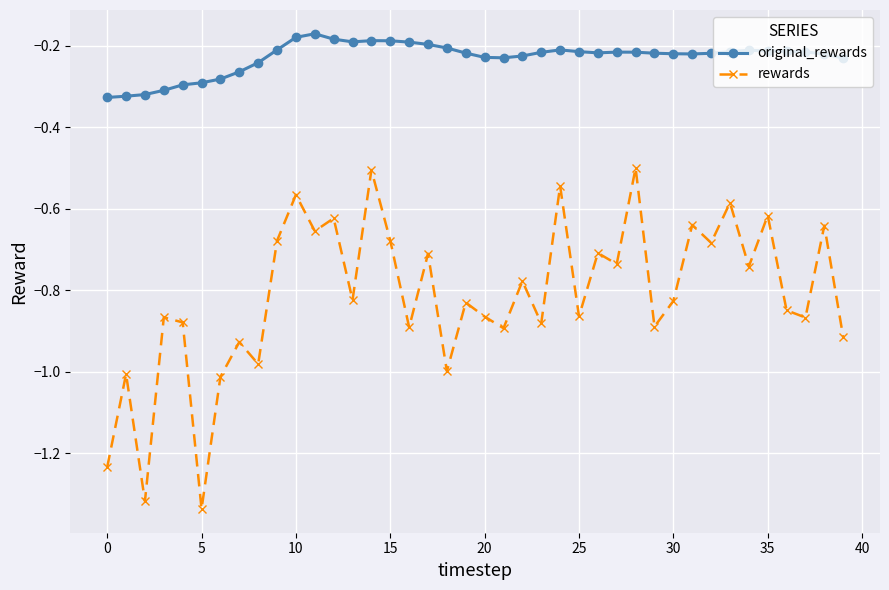

In rewards, how many points are higher than both neighbors (excluding endpoints)?

16